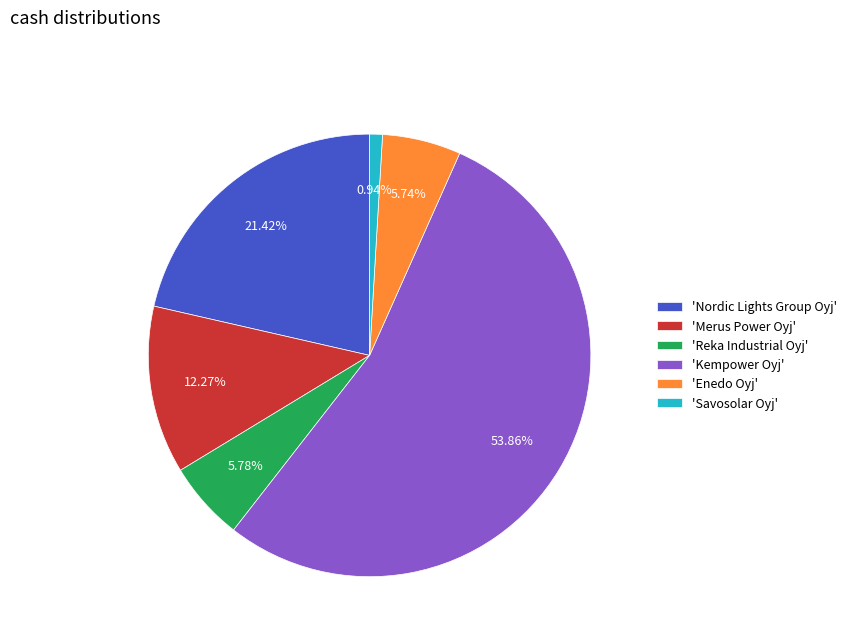

Which slice is the smallest?

'Savosolar Oyj'